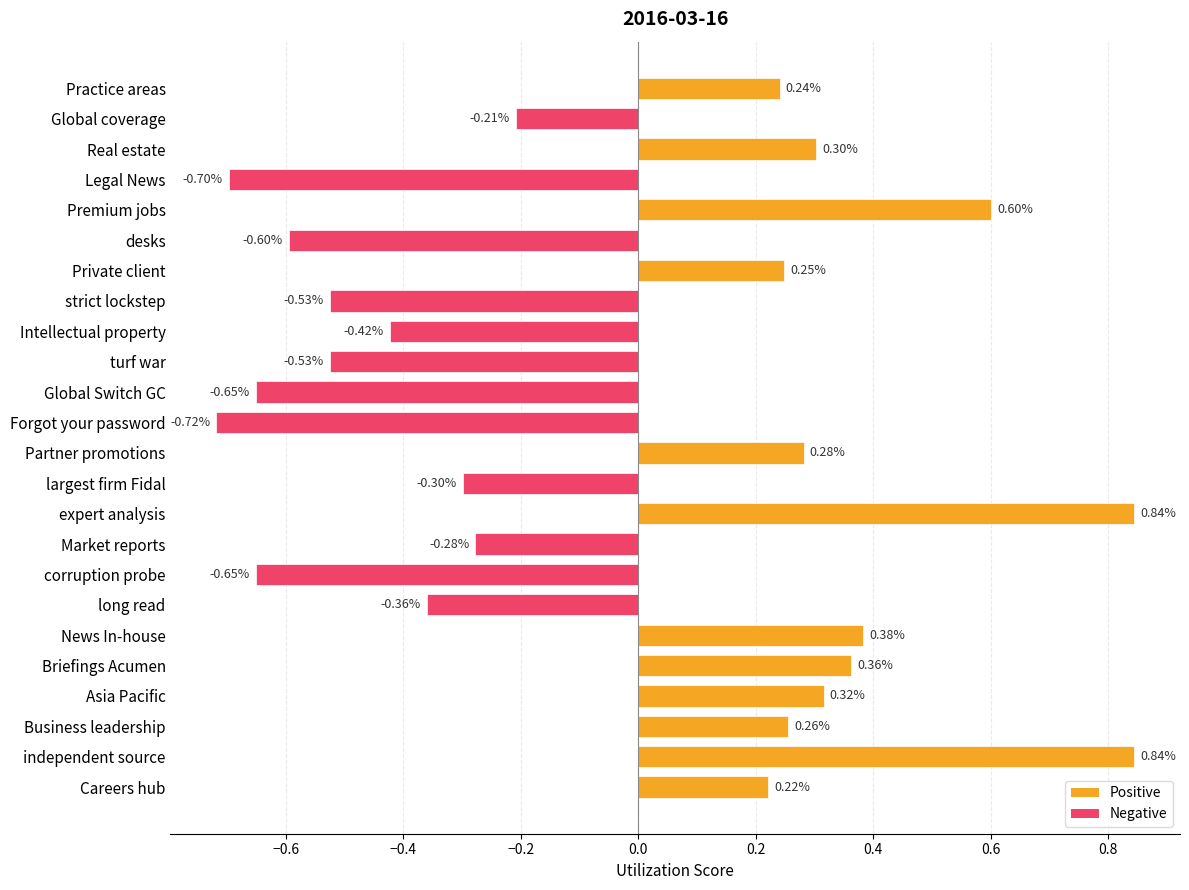

How many values exceed 0?

12